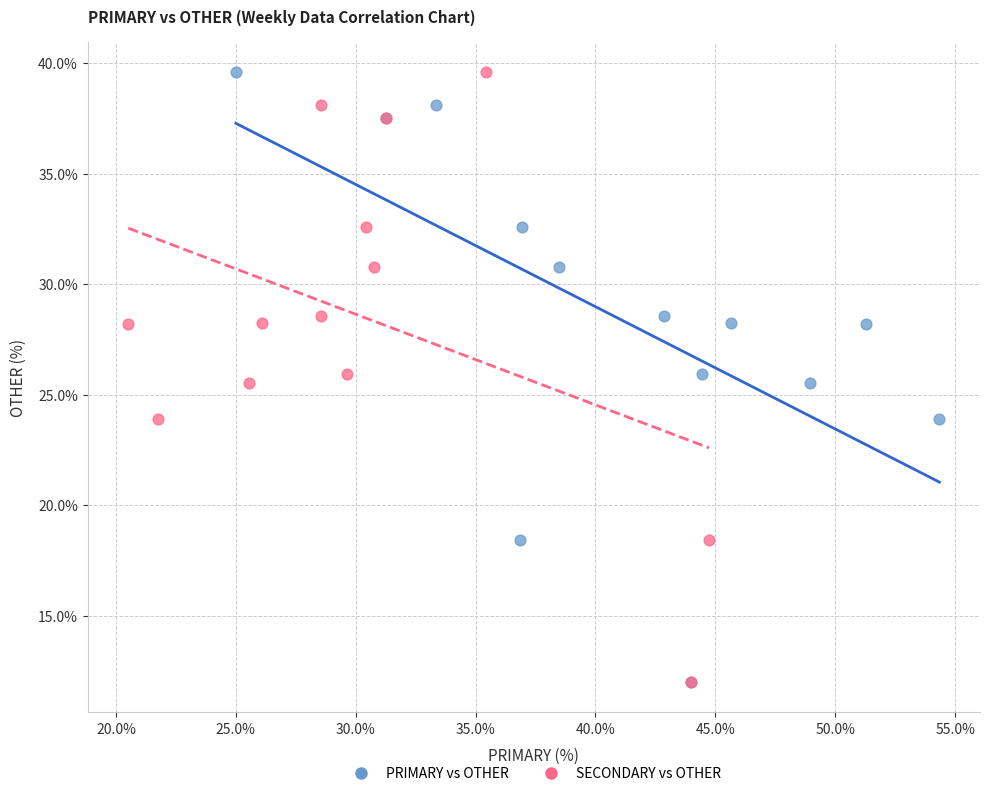

What are all the series names shown in the legend?

PRIMARY vs OTHER, SECONDARY vs OTHER